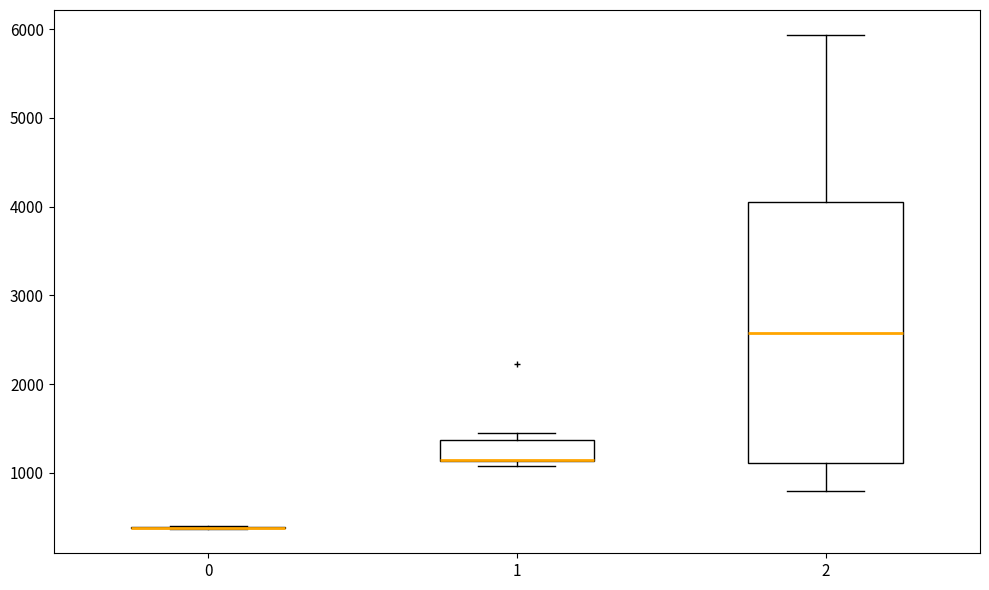

Comparing the boxes themselves (not the whiskers), which one is the tallest?

2